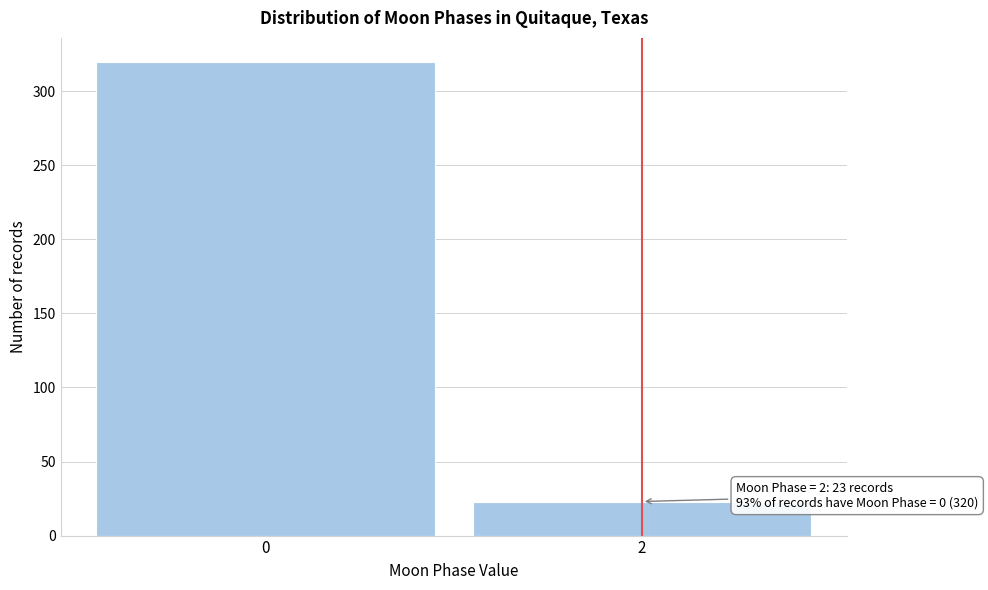

Reading right to left, transcribe all the data shown in this chart.

2=23	0=320